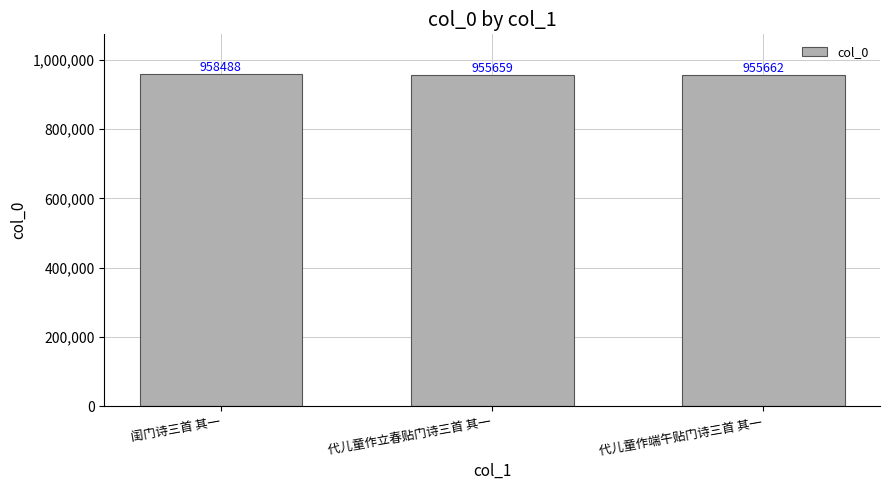

What is the average value?

956603